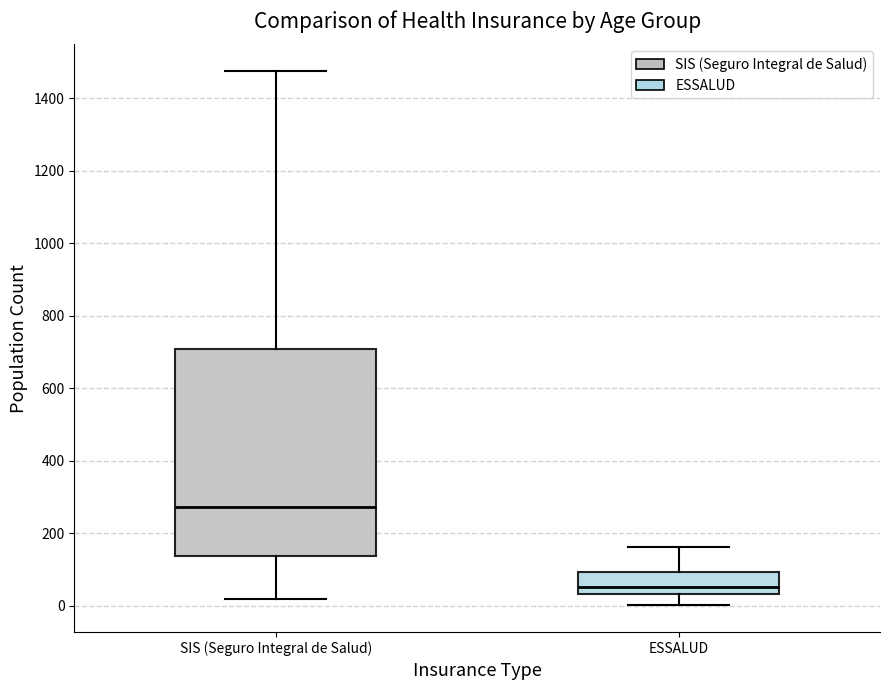

Reading left to right, transcribe this box plot: for each box, give where its median line is, the range the box spans, and where its two whiskers end, as read against the y-axis. The values are not printed on the chart, so give them approximately, as read against the axis.

SIS (Seguro Integral de Salud): median 280, box 140 to 700, whiskers 20 to 1480
ESSALUD: median 60, box 40 to 100, whiskers 0 to 160